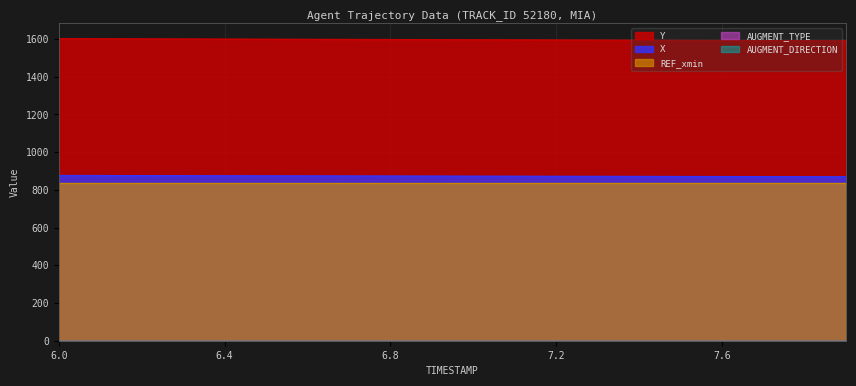

What is the sum of the REF_xmin values at 6.1 and 6.3?

1668.6